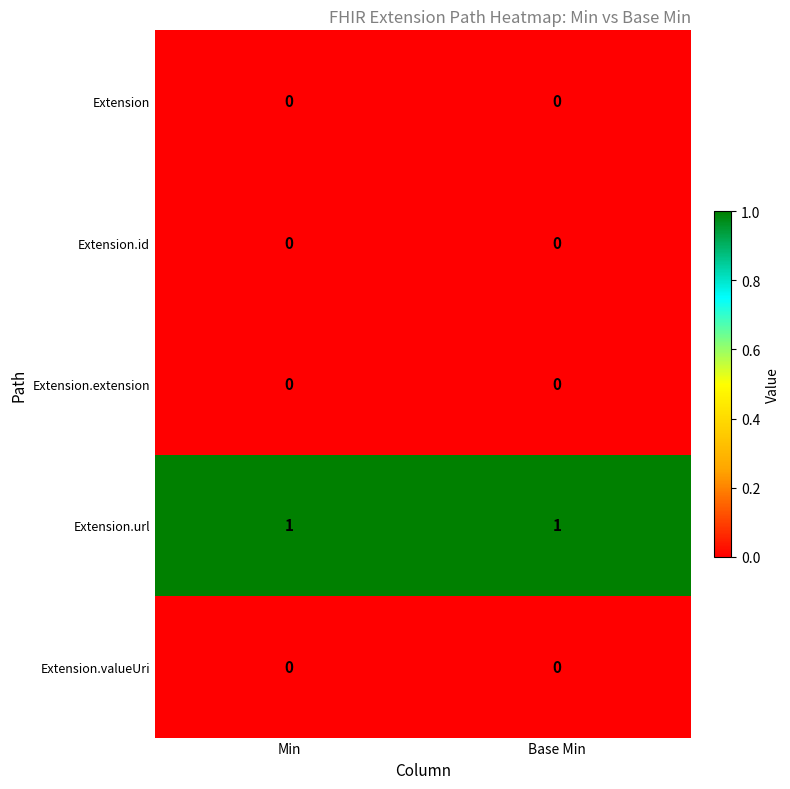

At how many categories does at least one series exceed 0?

2